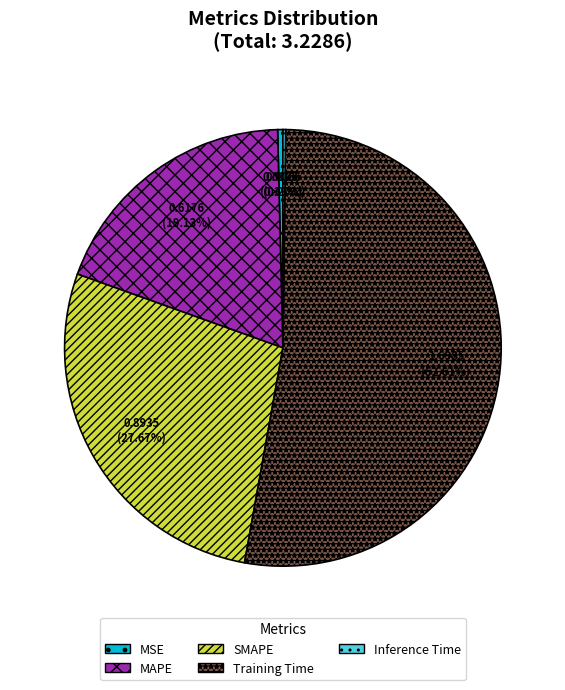

Which category accounts for the majority?

Training Time